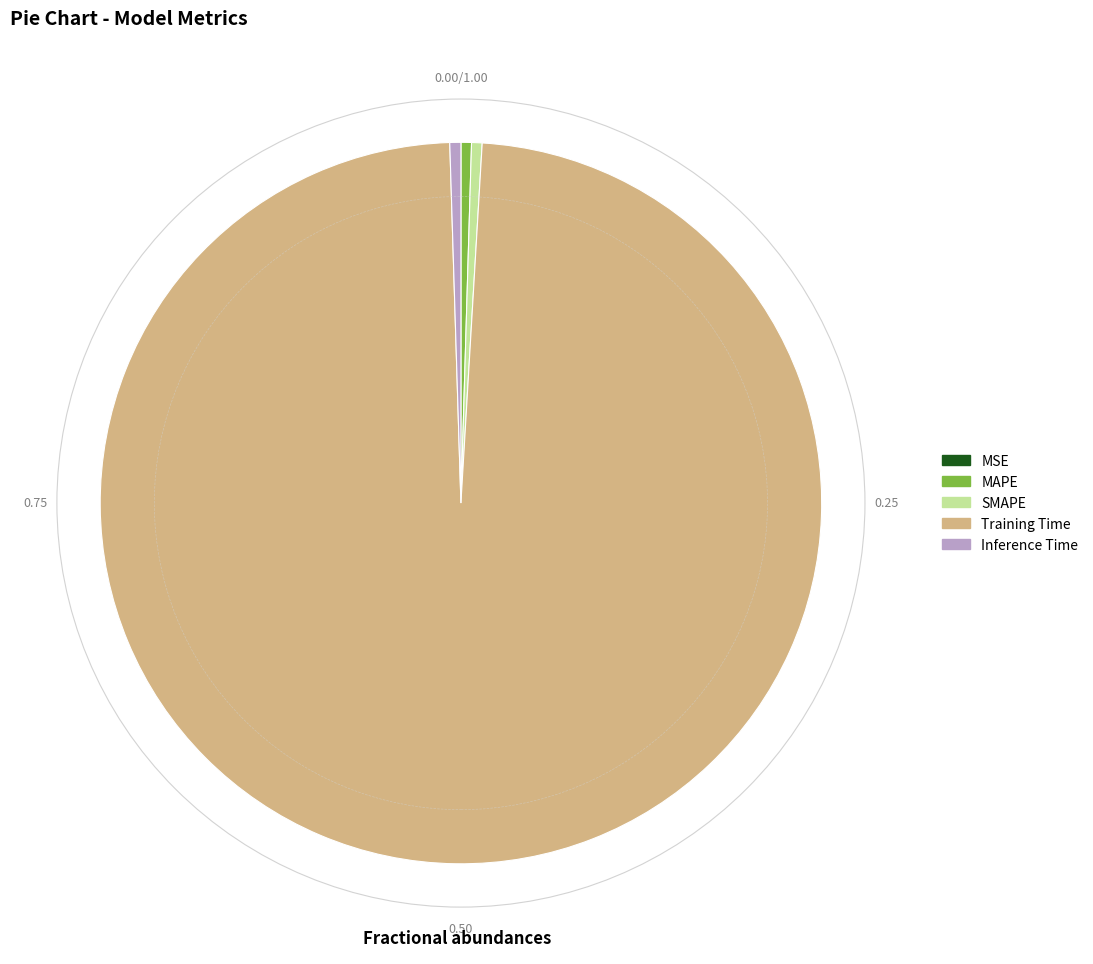

What is the largest slice in the pie chart?

Training Time